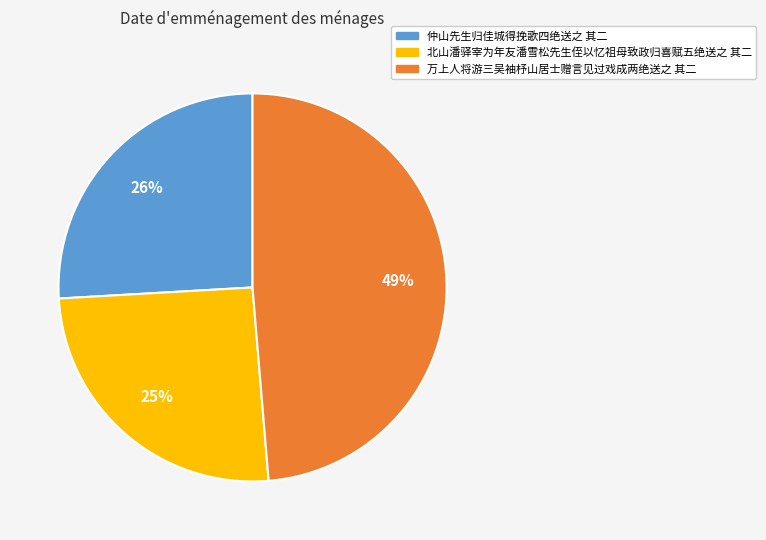

Is the sum of 北山潘驿宰为年友潘雪松先生侄以忆祖母致政归喜赋五绝送之 其二 and 万上人将游三吴袖杼山居士赠言见过戏成两绝送之 其二 greater than half?

Yes